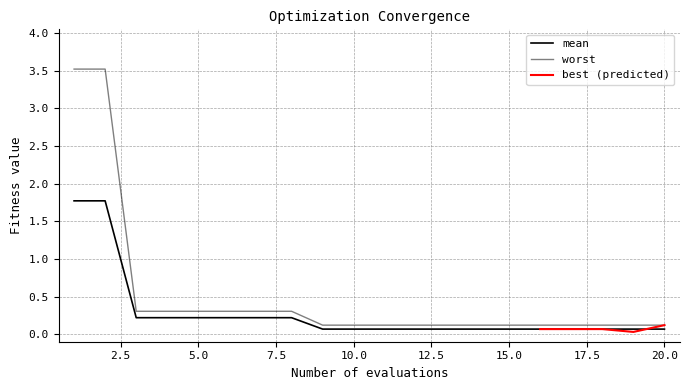

What value does the worst series have at 17?

0.1